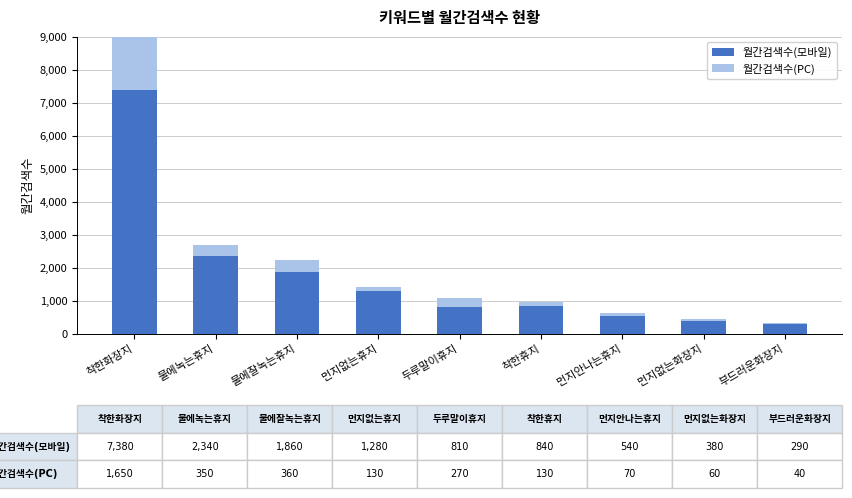

At which category is the sum across all series the highest?

착한화장지